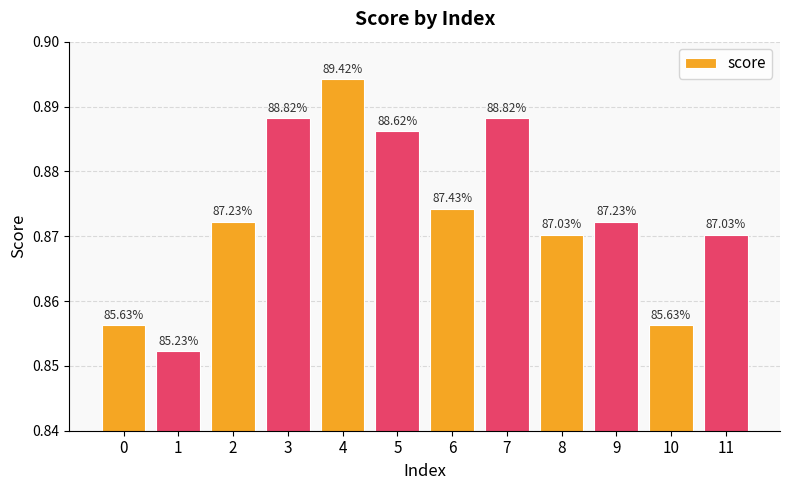

Which category has the lowest value across all series?

1